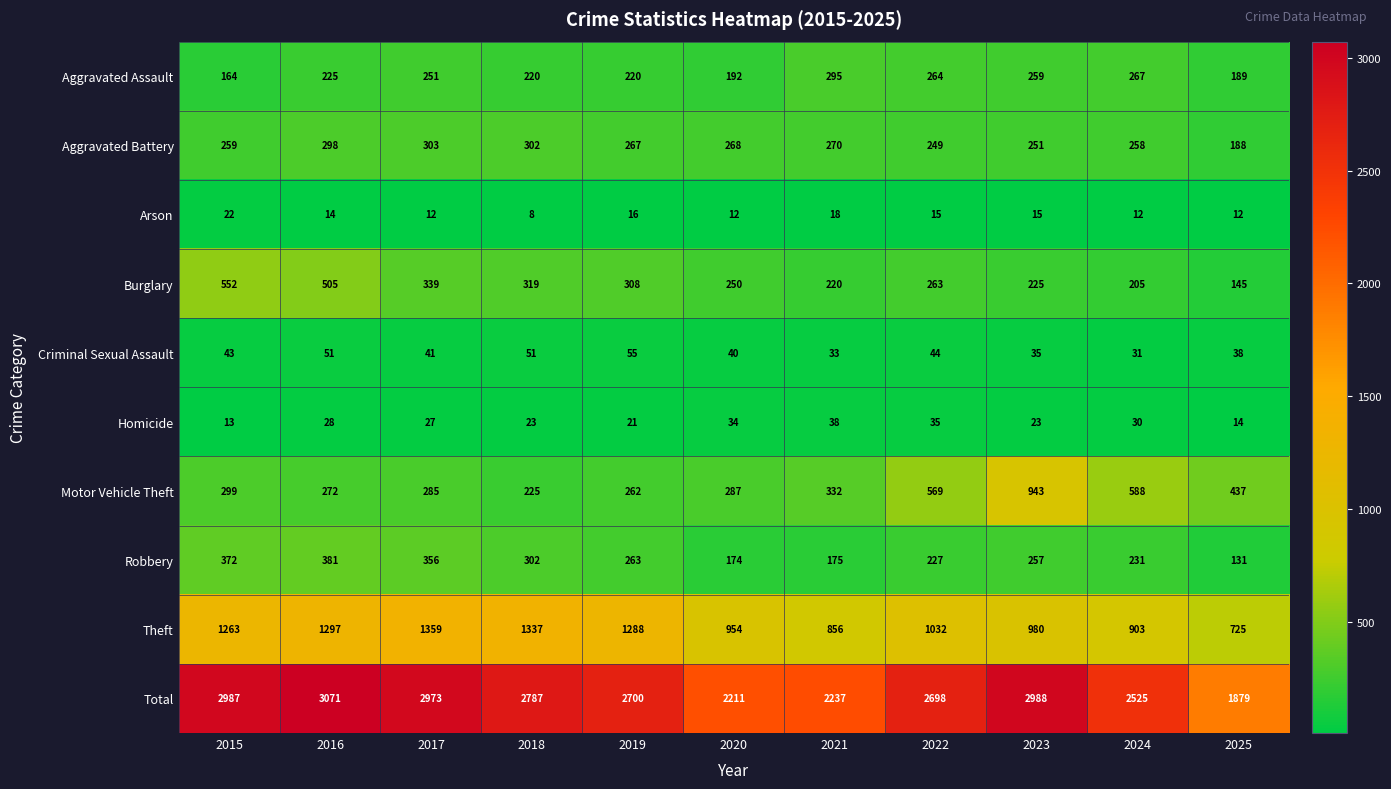

The Aggravated Assault series shows 189 at 2025. True or false?

True